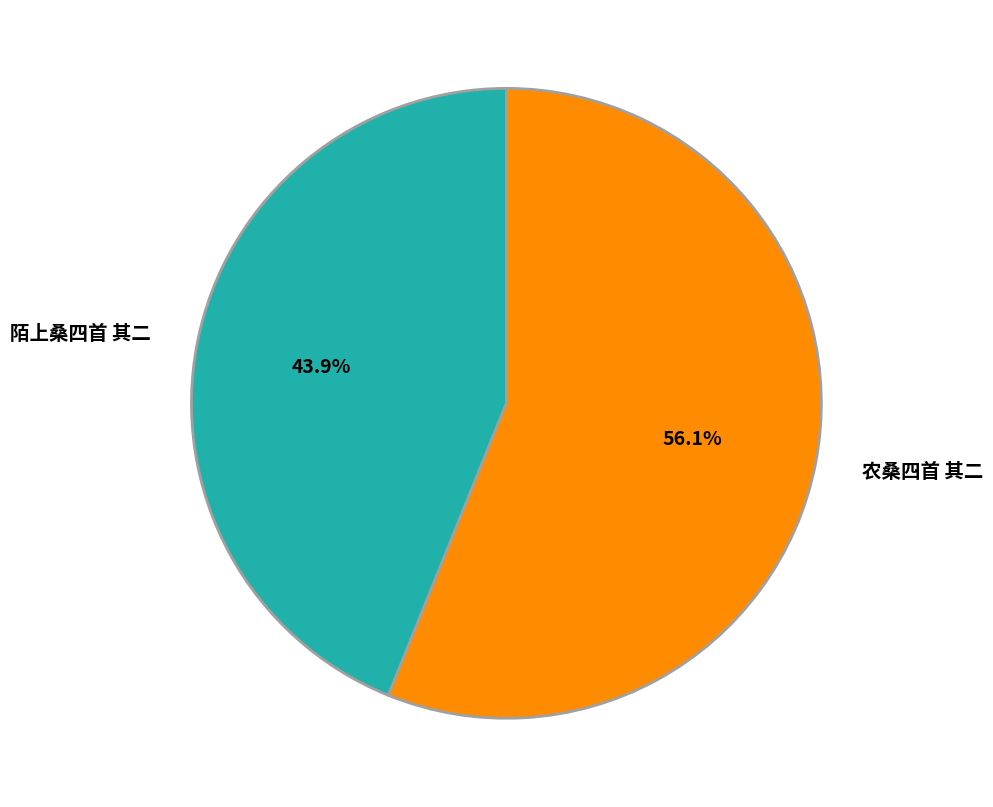

Do 农桑四首 其二 and 陌上桑四首 其二 together represent more than half of the pie?

Yes